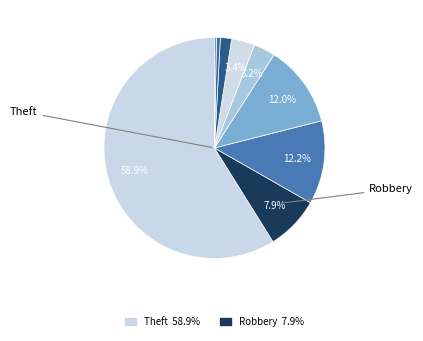

Rank the categories by value from lowest to highest.

Homicide, Arson, Criminal Sexual Assault, Aggravated Assault, Aggravated Battery, Robbery, Motor Vehicle Theft, Burglary, Theft